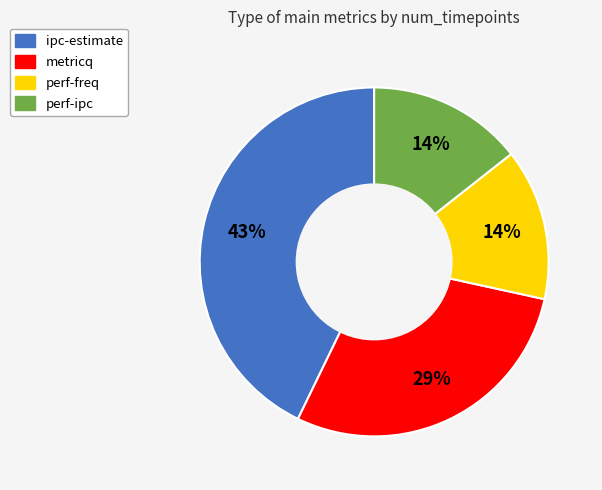

Is the sum of perf-freq and metricq greater than half?

No